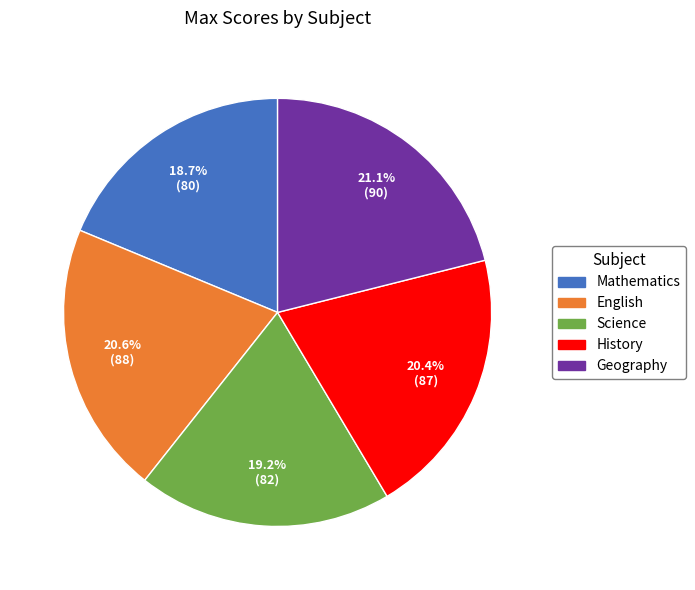

How many slices are in this pie chart?

5